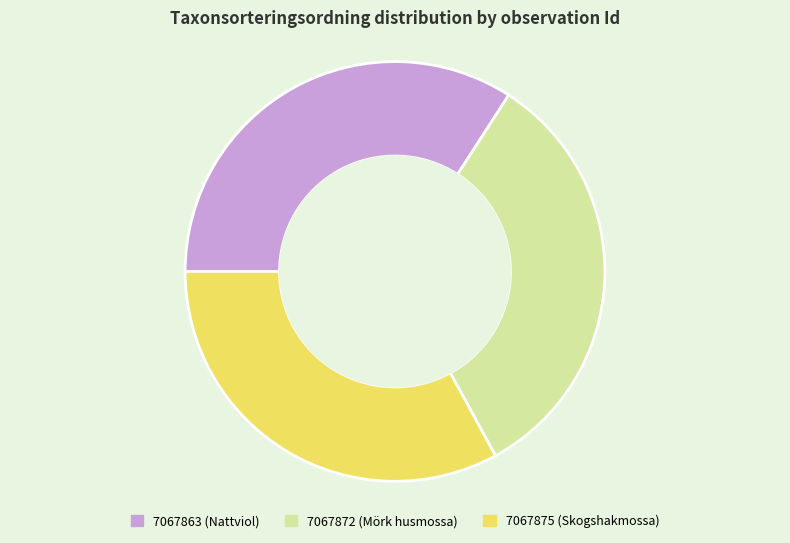

Does 7067863 represent more than half of the total?

No